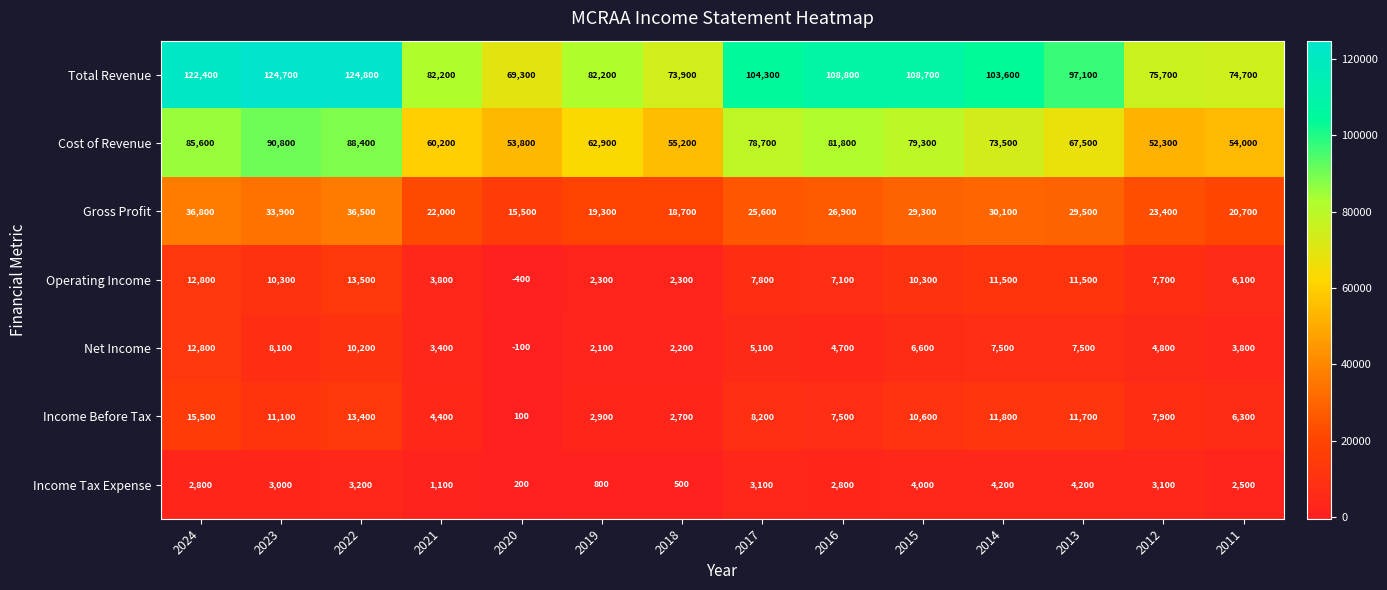

What is the maximum value shown in the chart?

124800